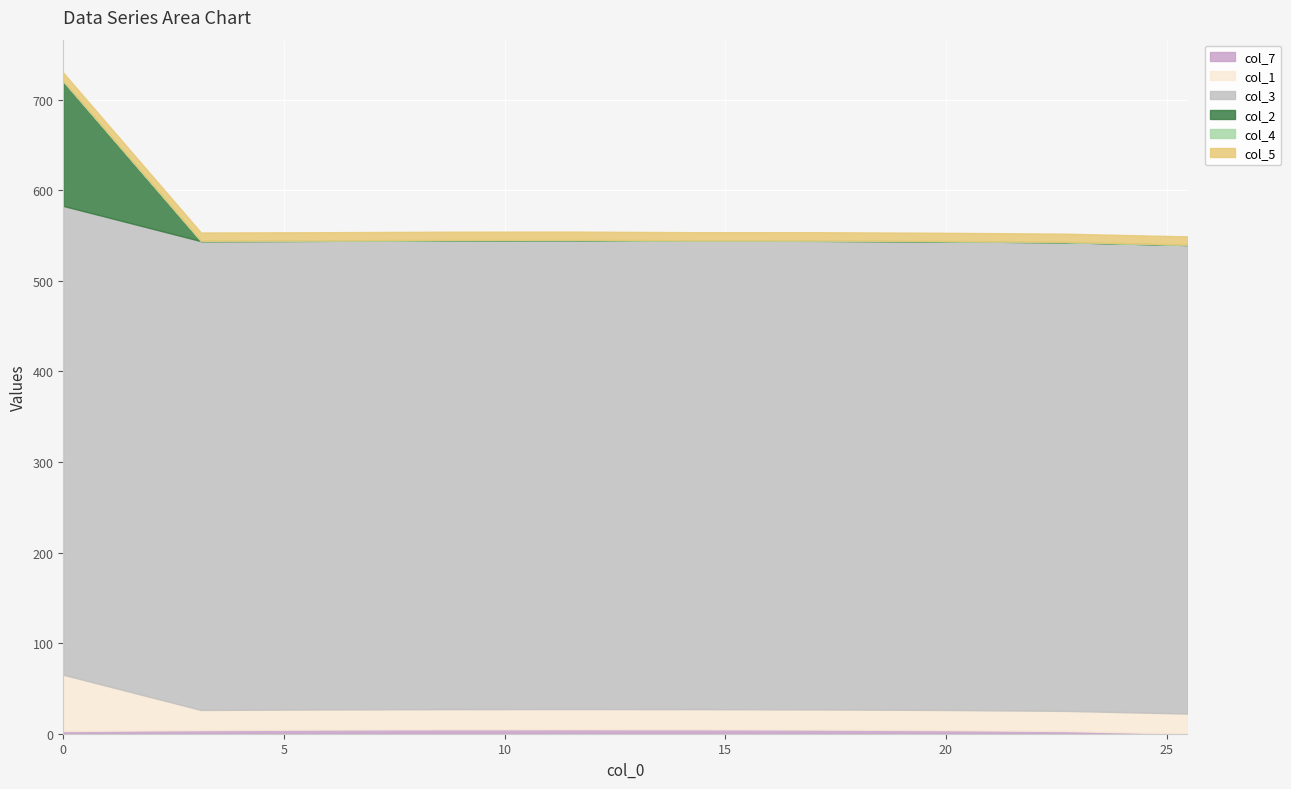

At which category does the chart reach its minimum across all series?

25.47